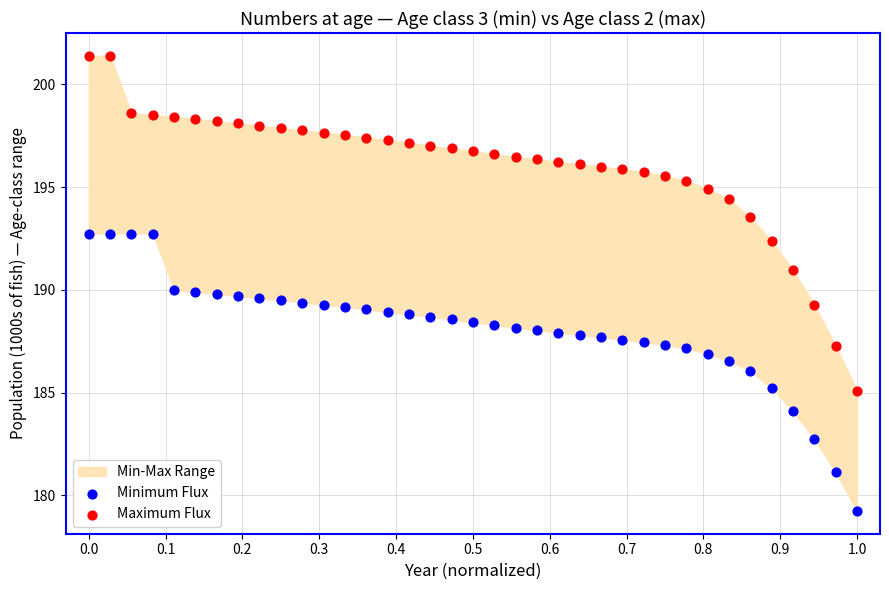

Across all data points, what is the range of X values (max minus min)?

1.0